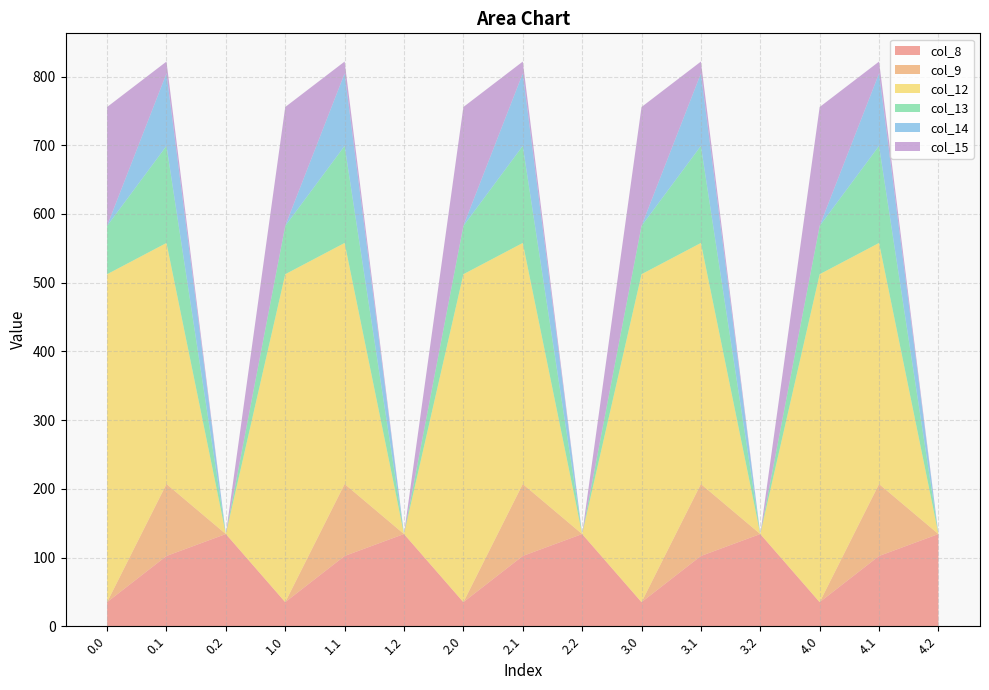

Reading left to right, what are all the values shown in this chart?

col_8: 35.0	102.3	134.2	35.0	102.3	134.2	35.0	102.3	134.2	35.0	102.3	134.2	35.0	102.3	134.2
col_9: 0.0	104.8	0.0	0.0	104.8	0.0	0.0	104.8	0.0	0.0	104.8	0.0	0.0	104.8	0.0
col_12: 477.2	350.8	0.0	477.2	350.8	0.0	477.2	350.8	0.0	477.2	350.8	0.0	477.2	350.8	0.0
col_13: 70.2	141.2	0.0	70.2	141.2	0.0	70.2	141.2	0.0	70.2	141.2	0.0	70.2	141.2	0.0
col_14: 0.3	105.5	0.0	0.3	105.5	0.0	0.3	105.5	0.0	0.3	105.5	0.0	0.3	105.5	0.0
col_15: 172.8	17.3	0.0	172.8	17.3	0.0	172.8	17.3	0.0	172.8	17.3	0.0	172.8	17.3	0.0